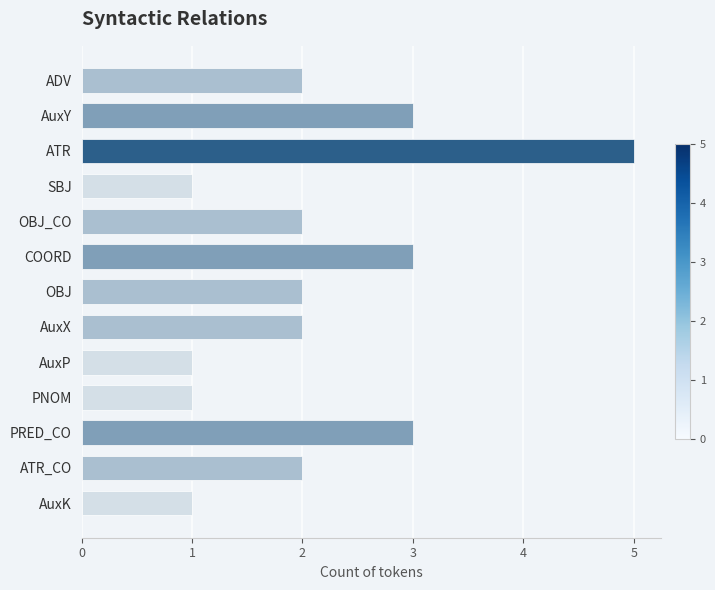

The chart shows a value of 1 at PNOM. True or false?

True